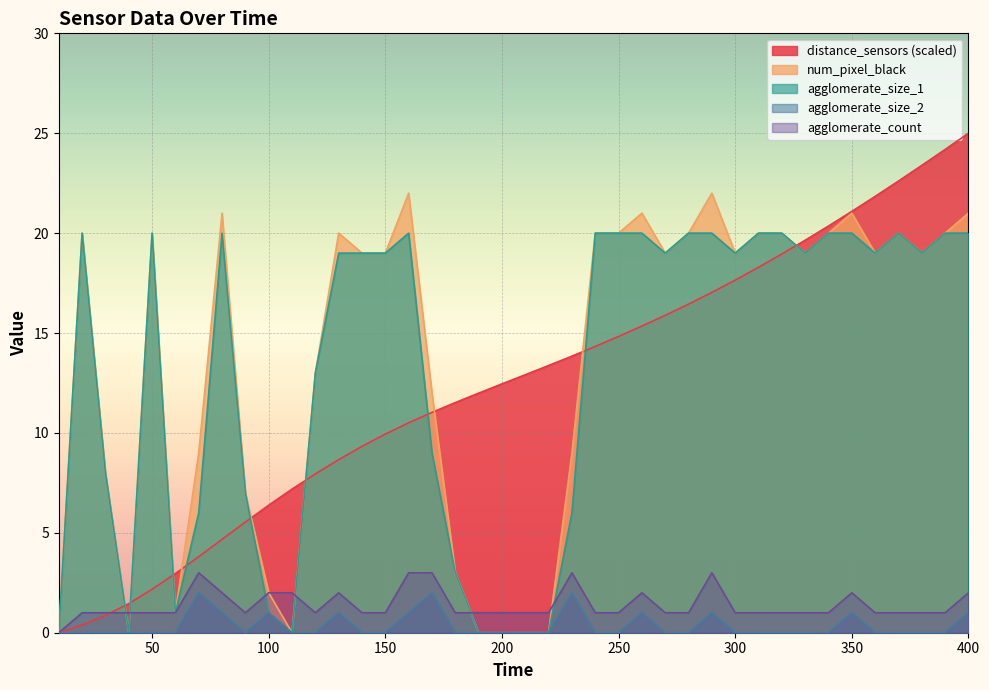

What is the greatest value displayed?

25.0